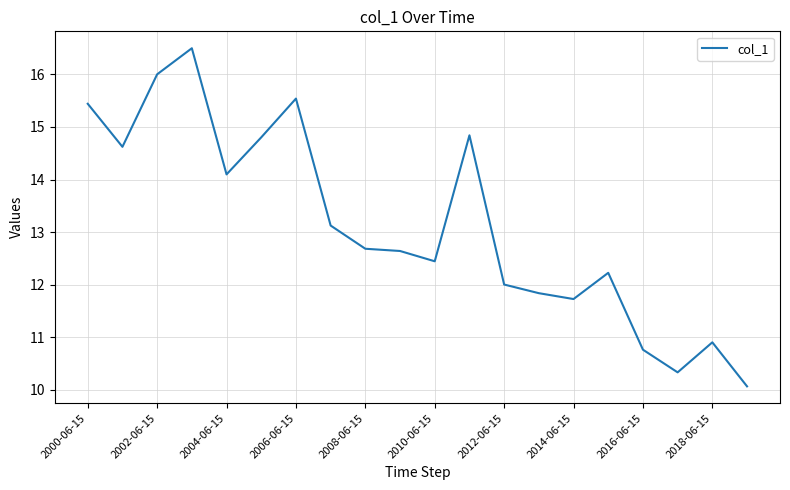

What is the difference between the maximum and minimum values?

6.4